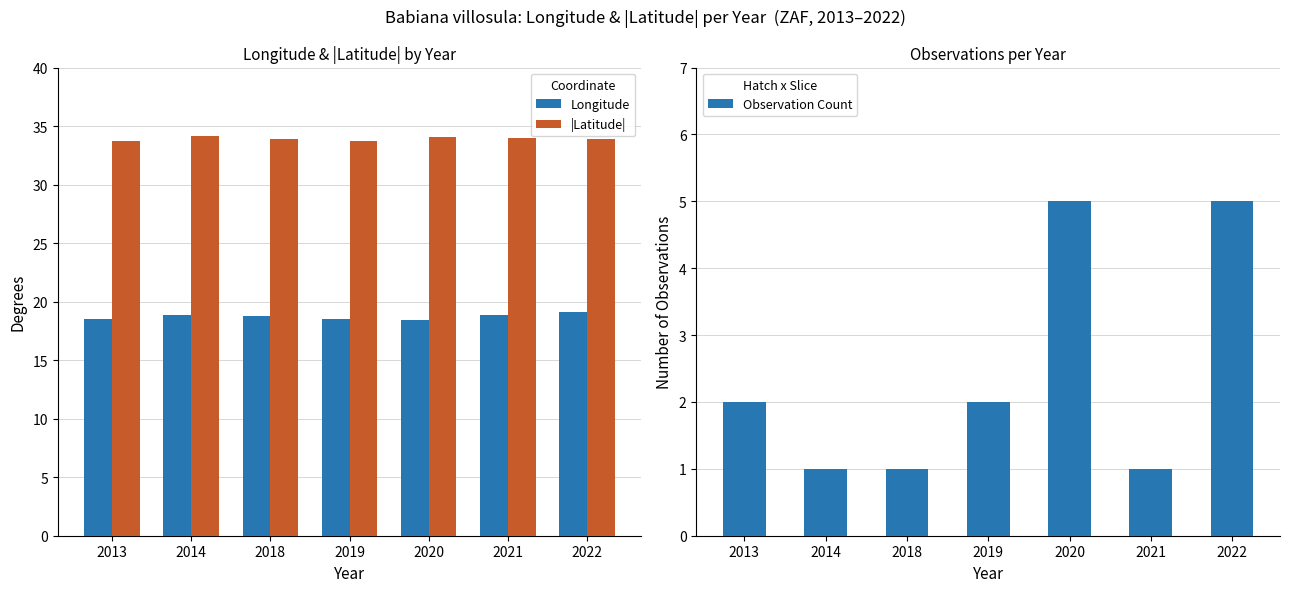

Which series has the largest range (max minus min)?

Observation Count